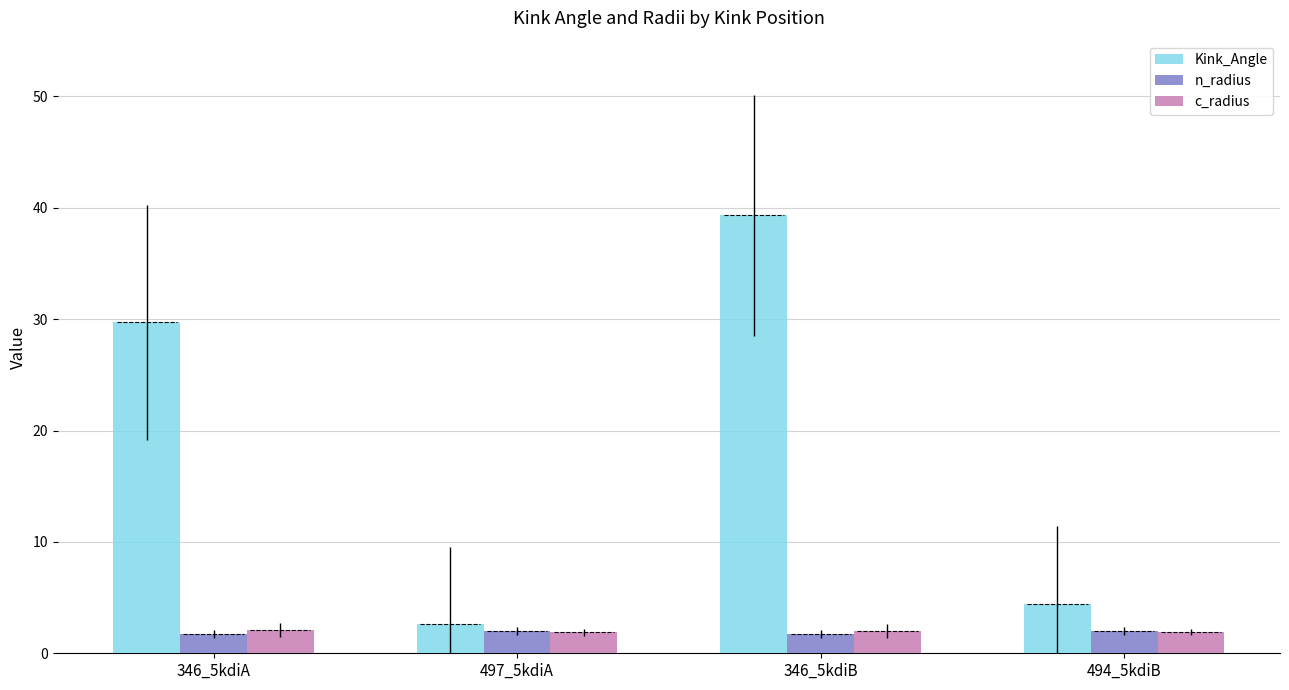

Which series has the widest spread of values?

Kink_Angle